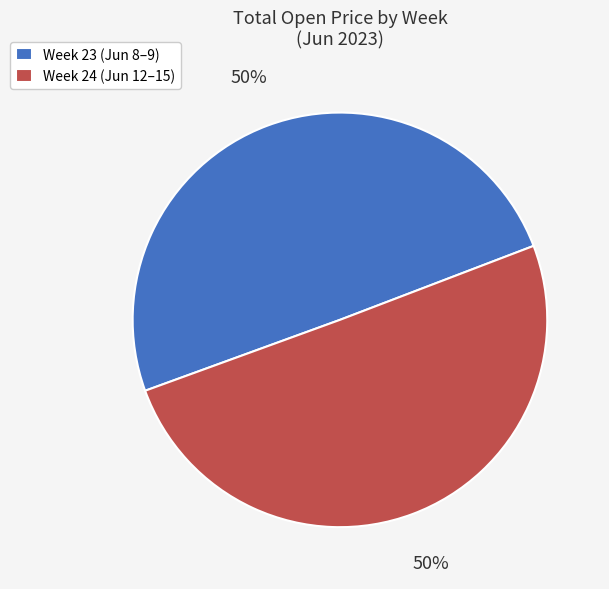

The Week 23 (Jun 8–9) slice represents 50% of the pie. True or false?

True